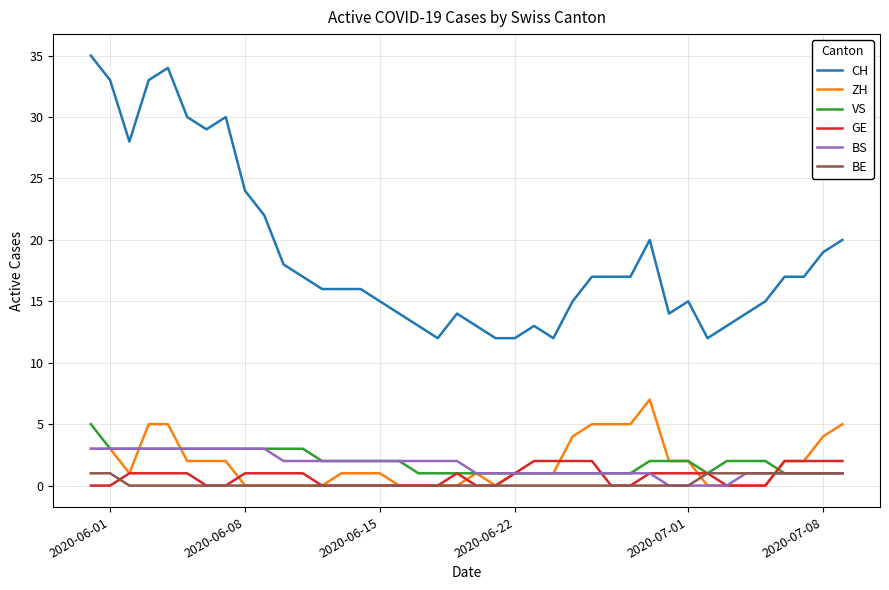

Which series has the widest spread of values?

CH